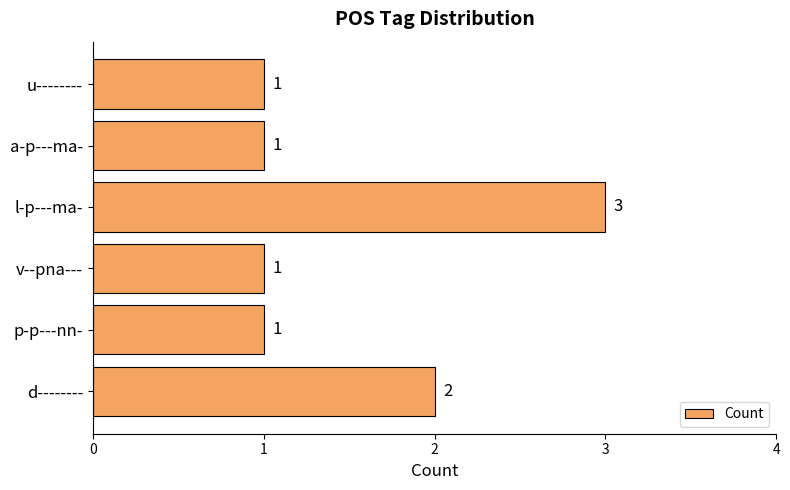

Count the values in the range 1 to 2.

5